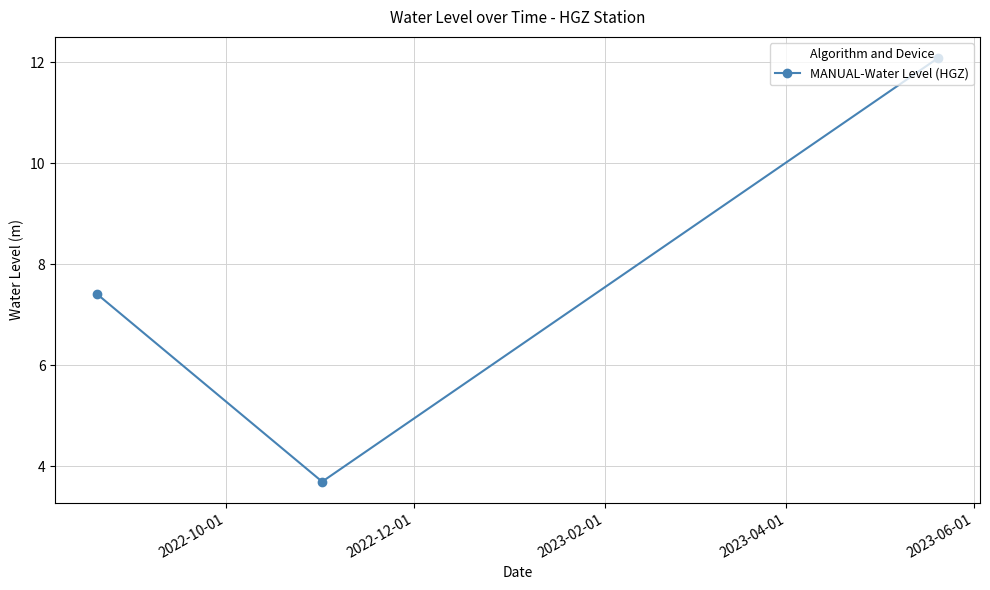

What is the smallest value displayed?

3.7